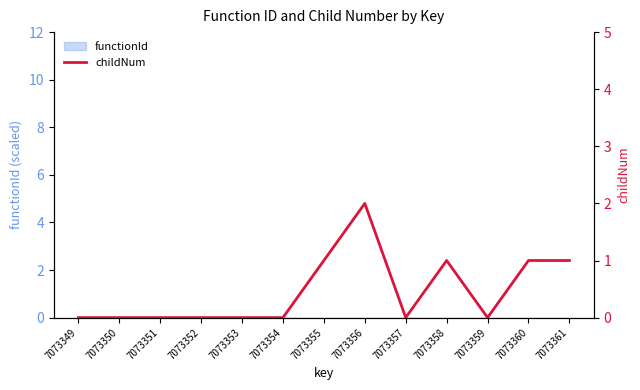

Between 7073358 and 7073352, which is larger?

7073358